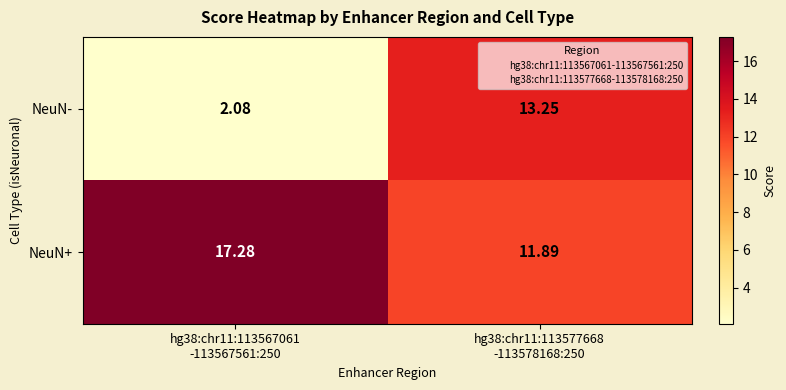

How many data points in NeuN+ are above 17?

1